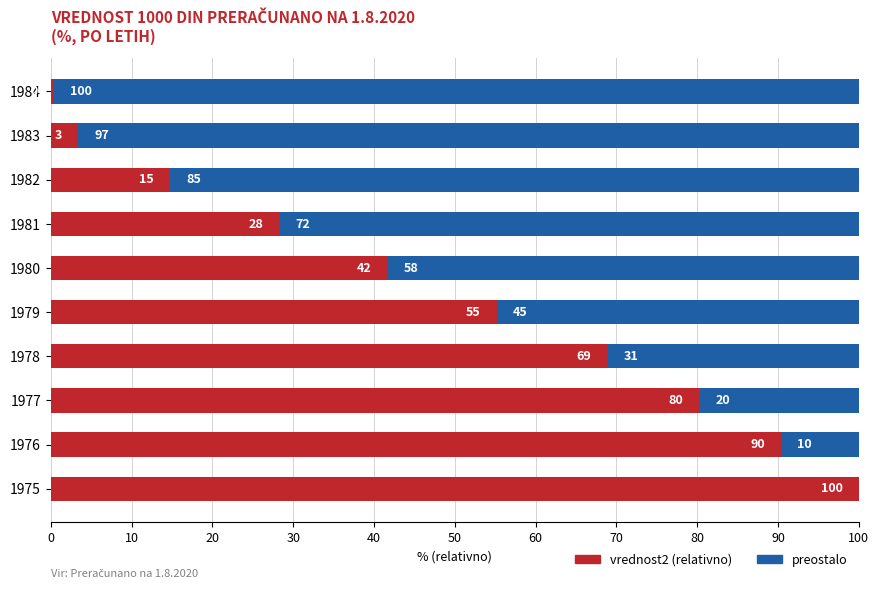

What is the highest value of the vrednost2 (relativno) series?

100.0